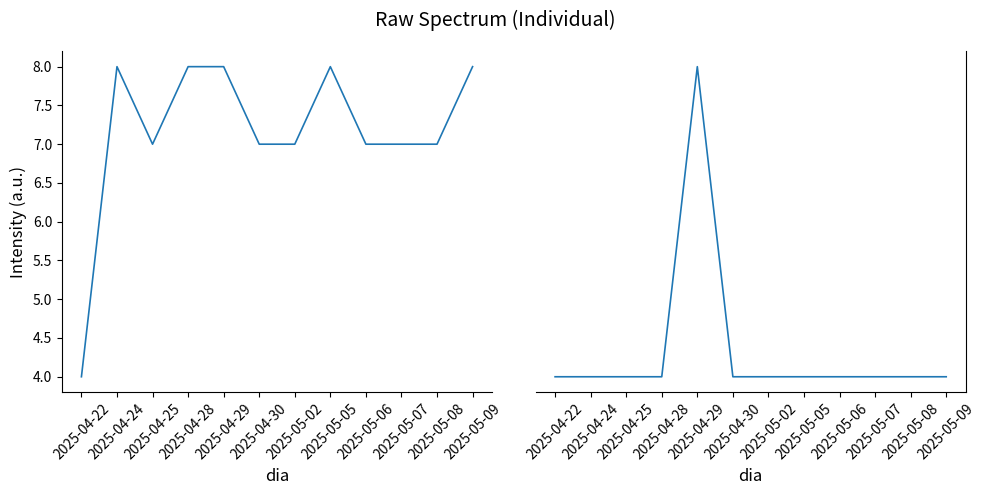

True or false: dia_equipe and qtd_do_dia cross at least once.

False